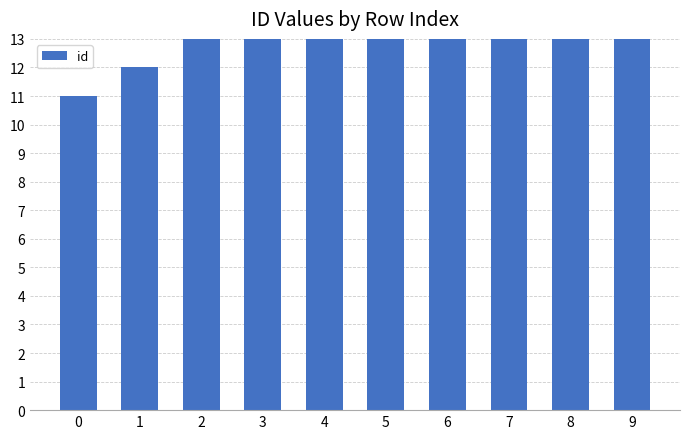

What is the value of the 2nd bar from the left?

12